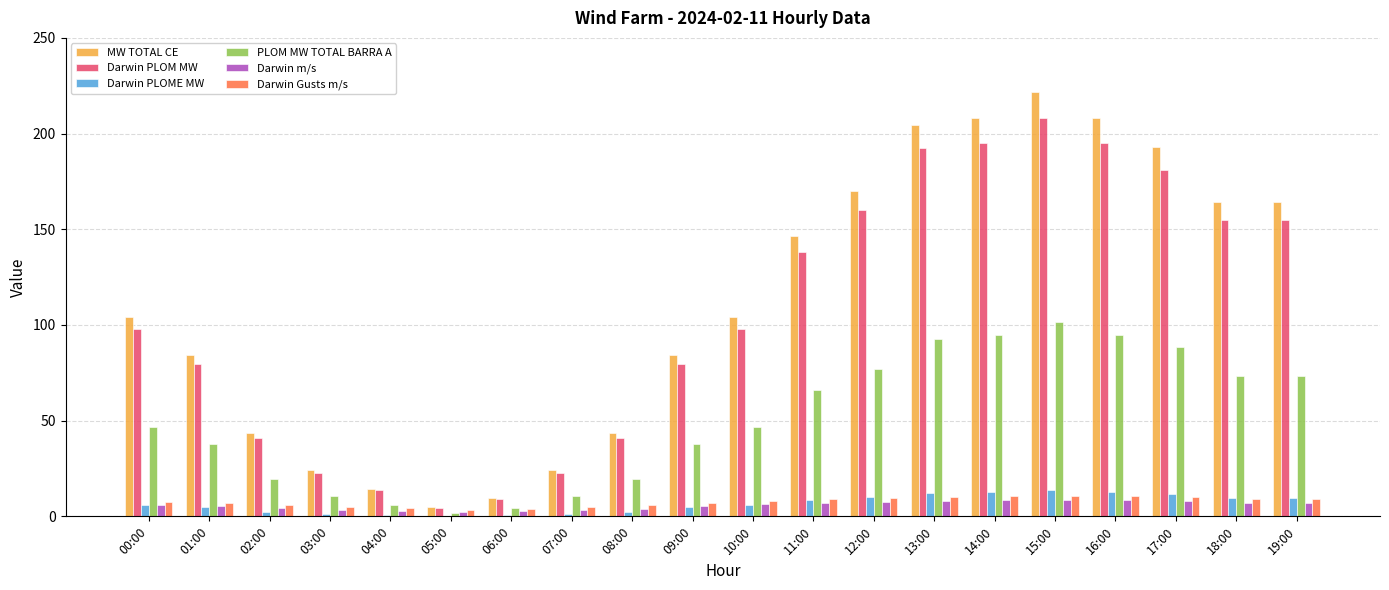

How many values in the PLOM MW TOTAL BARRA A series exceed 46?

11